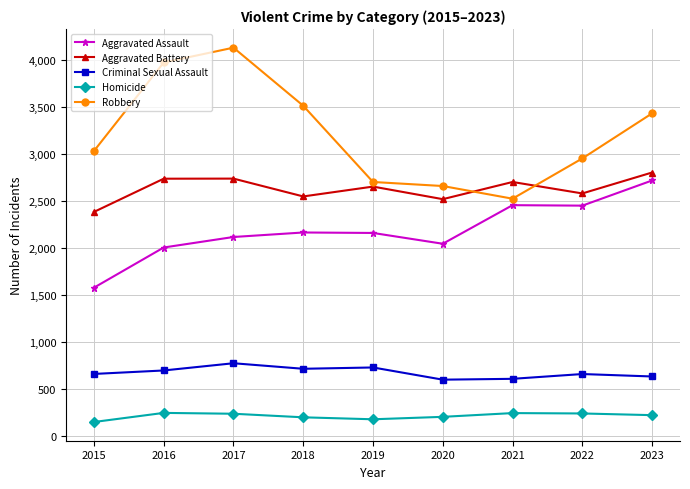

The value of Robbery at 2017 is 4133. True or false?

True